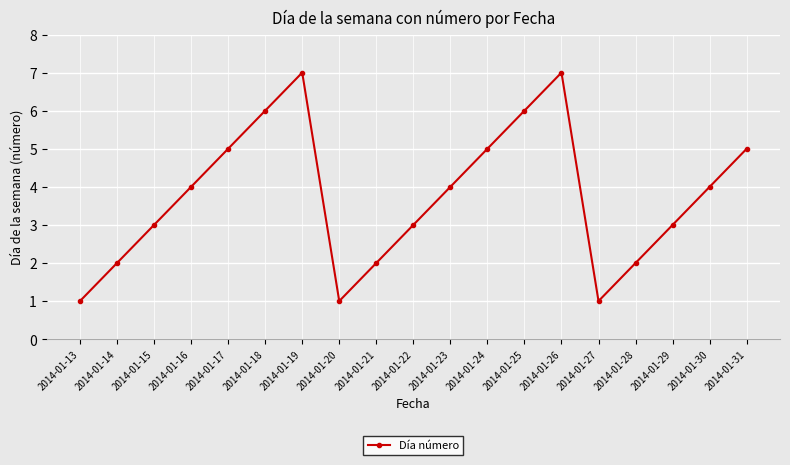

What is the maximum value shown in the chart?

7